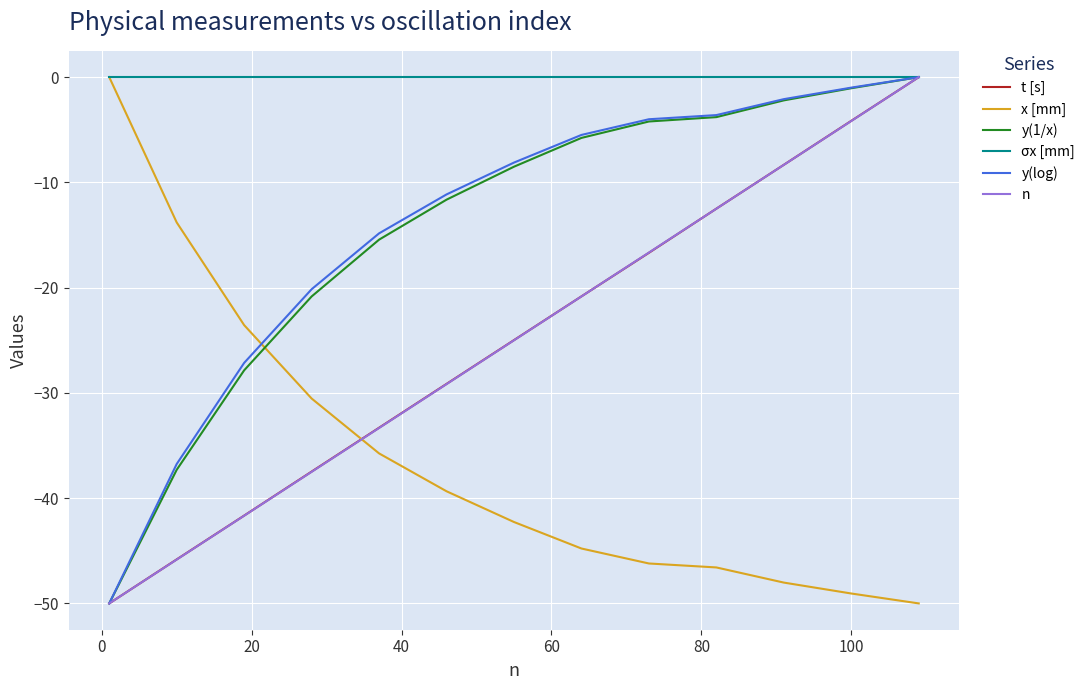

Which series has the largest total across all categories?

σx [mm]